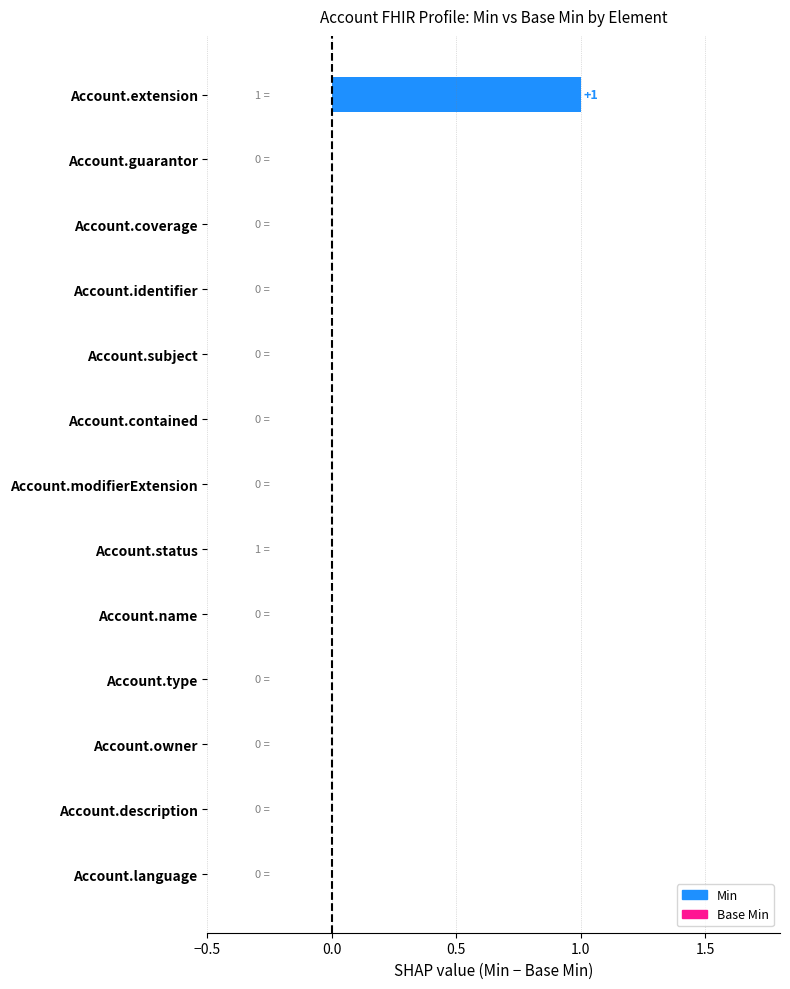

Reading top to bottom, what are all the values shown in this chart?

Account.extension=1	Account.guarantor=0	Account.coverage=0	Account.identifier=0	Account.subject=0	Account.contained=0	Account.modifierExtension=0	Account.status=0	Account.name=0	Account.type=0	Account.owner=0	Account.description=0	Account.language=0